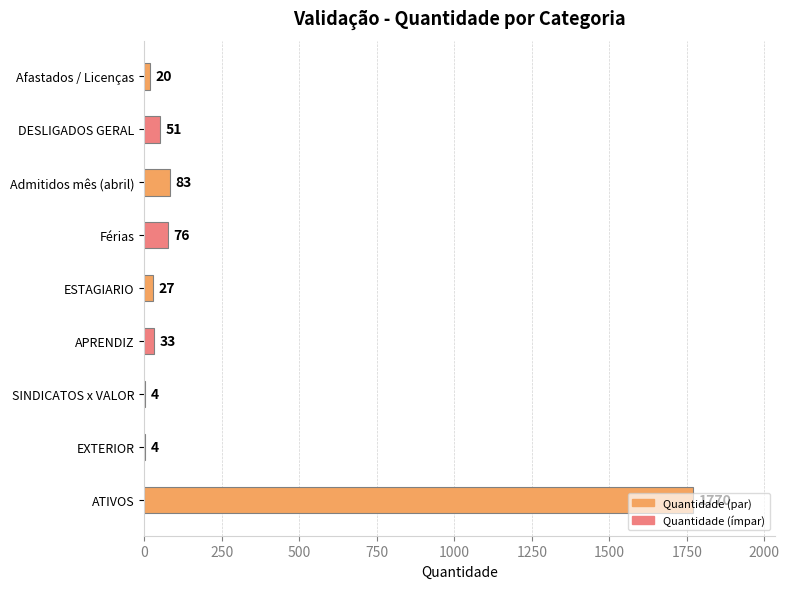

What is the change in value from Afastados / Licenças to SINDICATOS x VALOR?

-16